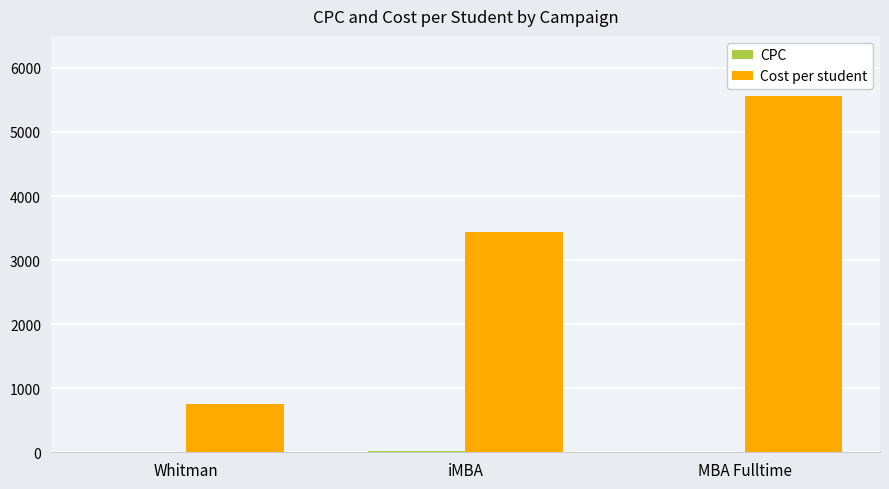

Between iMBA and MBA Fulltime, which series saw the biggest shift?

Cost per student